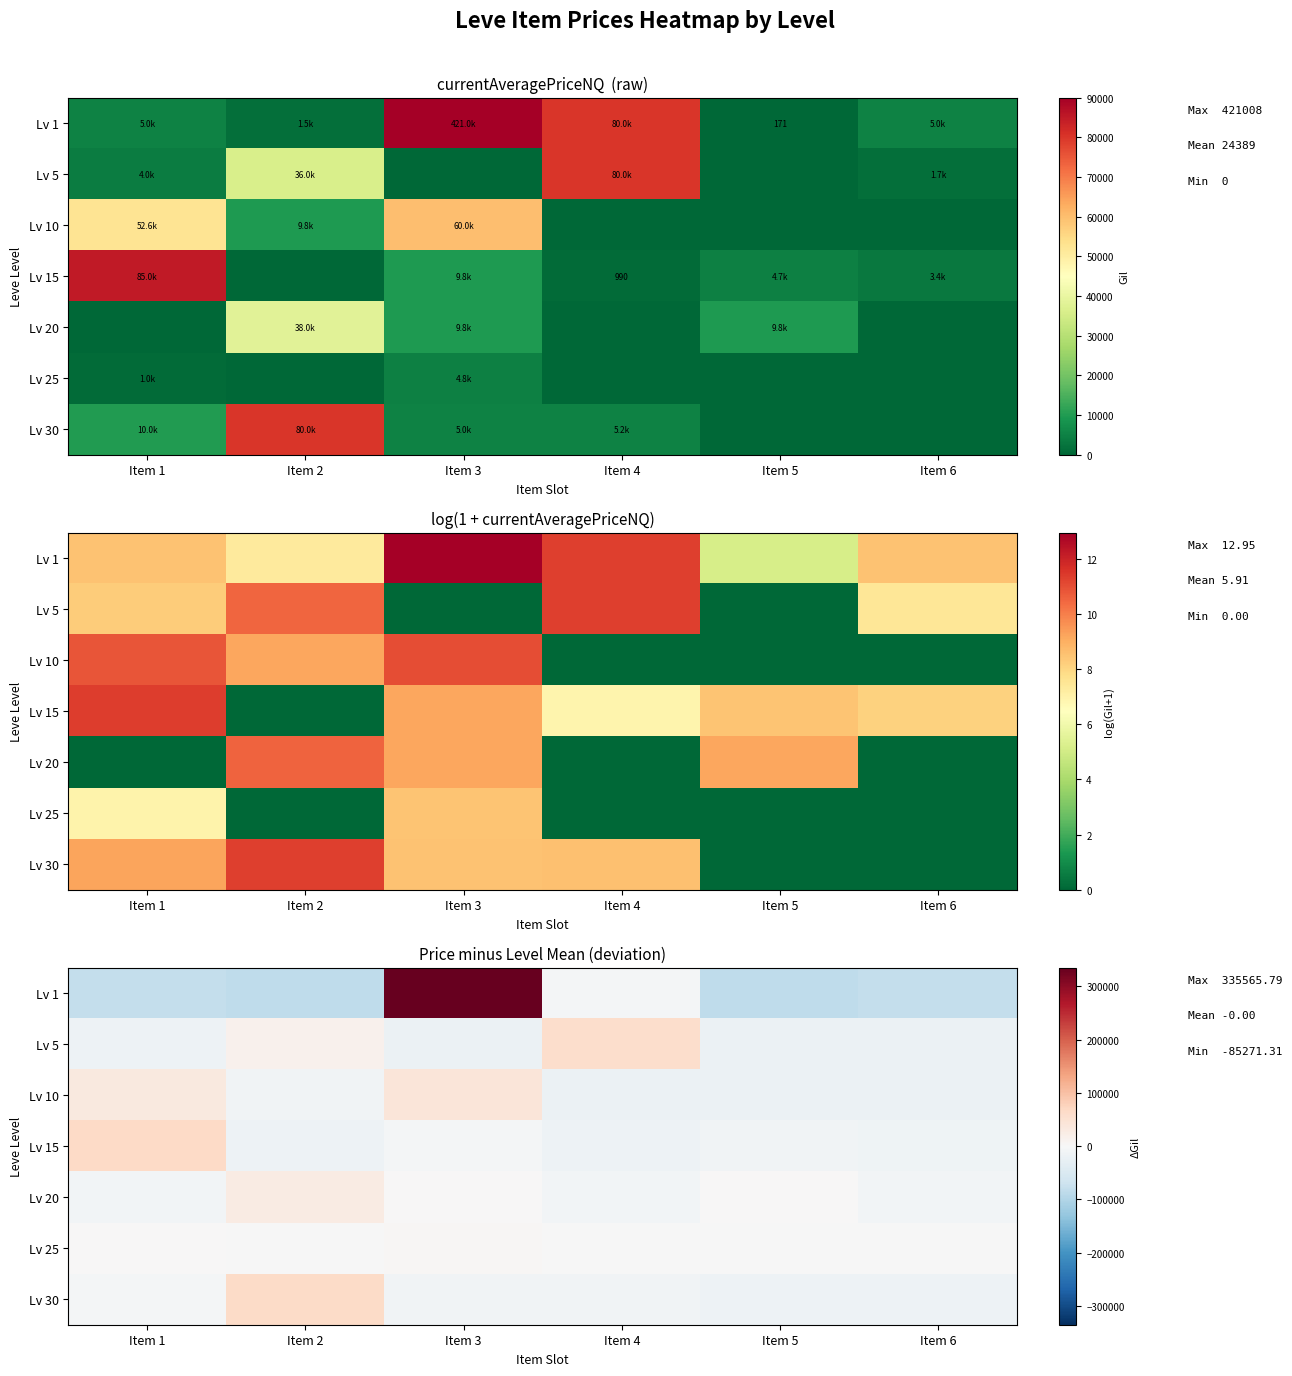

List the series in order of their peak value, highest first.

Lv 1, Lv 15, Lv 30, Lv 5, Lv 10, Lv 20, Lv 25